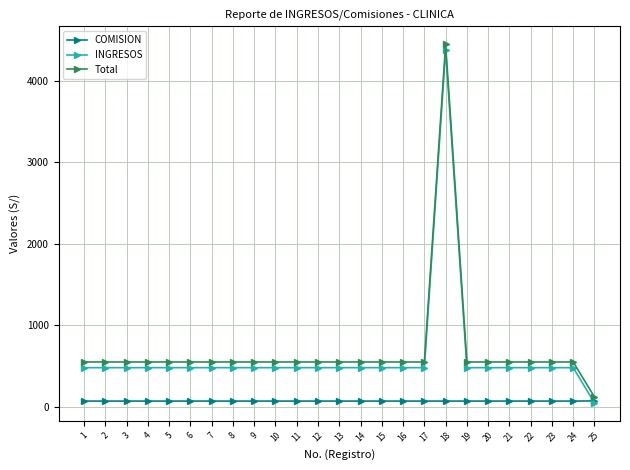

What is the highest value of the INGRESOS series?

4380